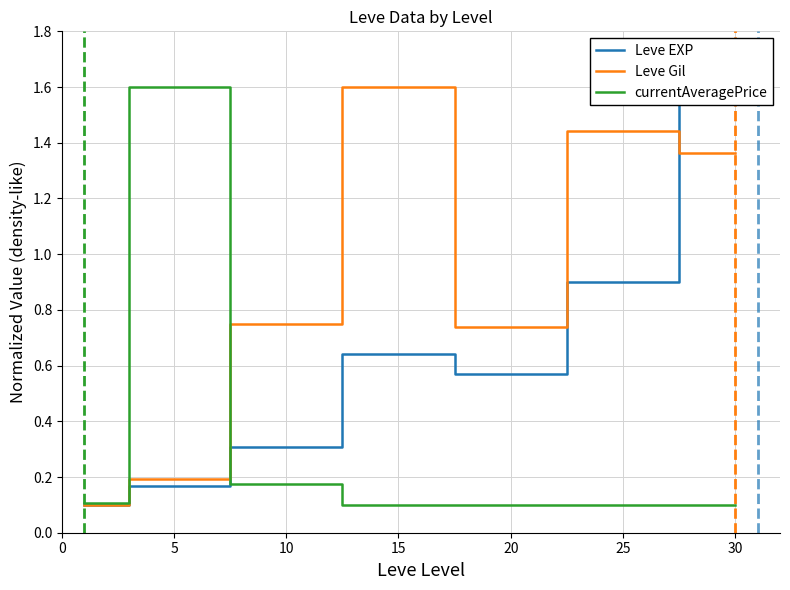

How many interior local valleys does the Leve EXP series have?

1